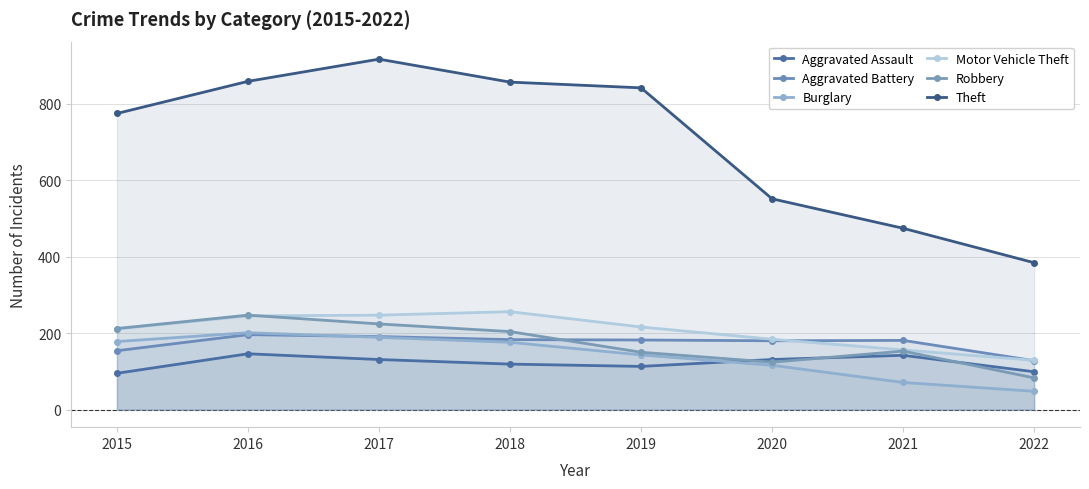

True or false: Burglary has a value of 80 at 2022.

False